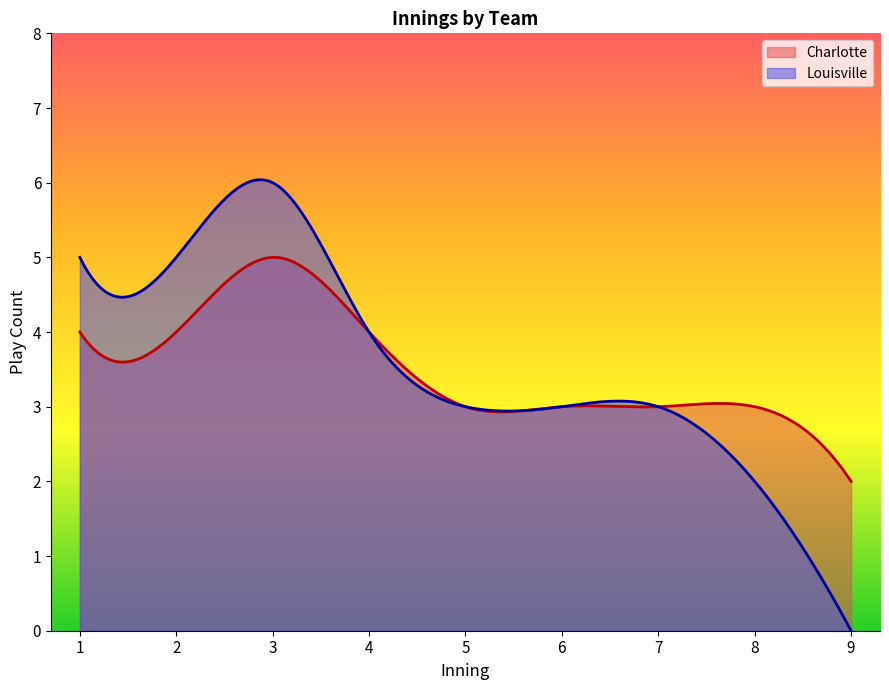

What is the highest value of the Louisville series?

6.0